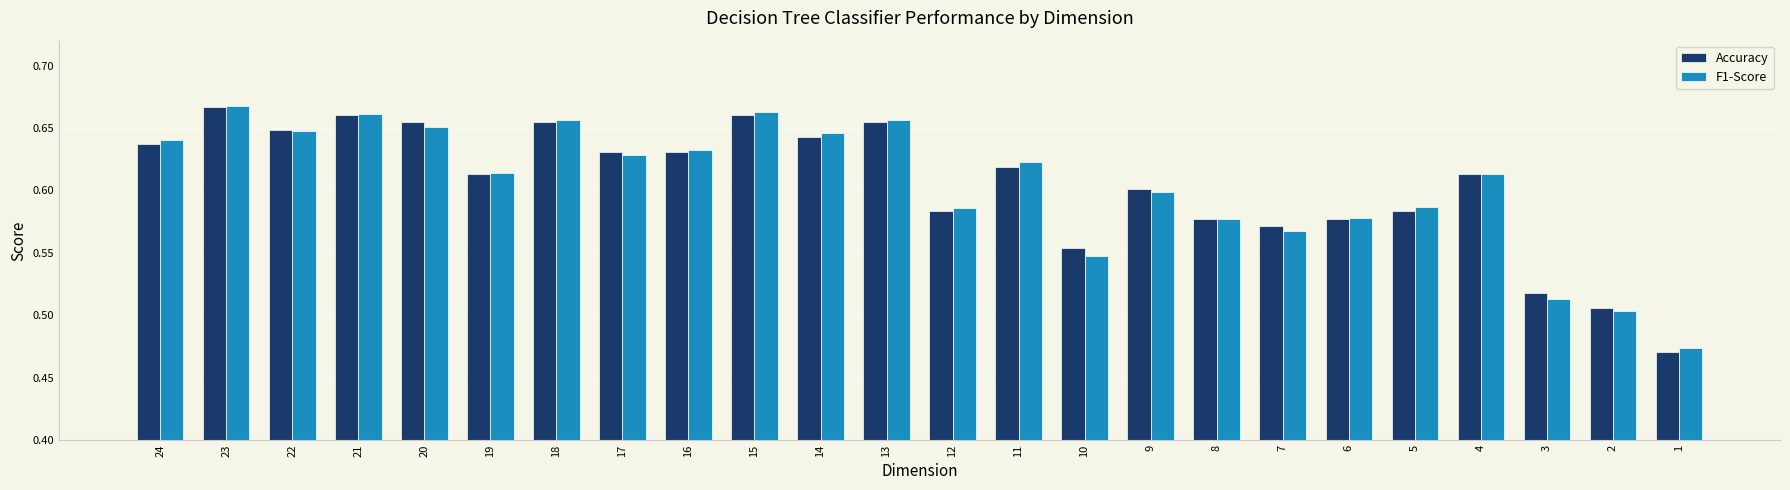

How many Accuracy values are between 0 and 1?

24